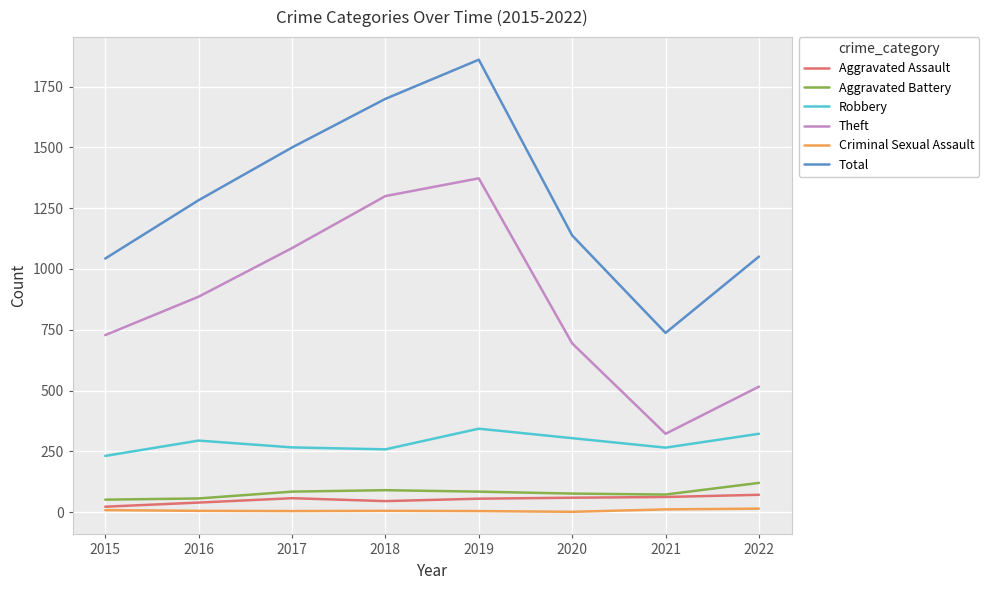

At which category is the sum across all series the highest?

2019